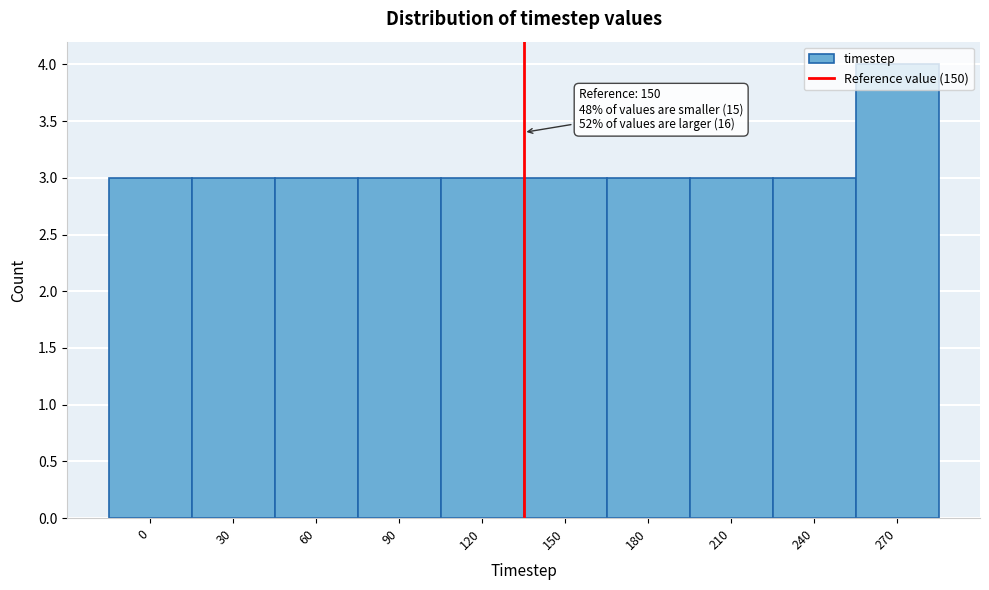

Is it true that the value at 60 is 3?

True